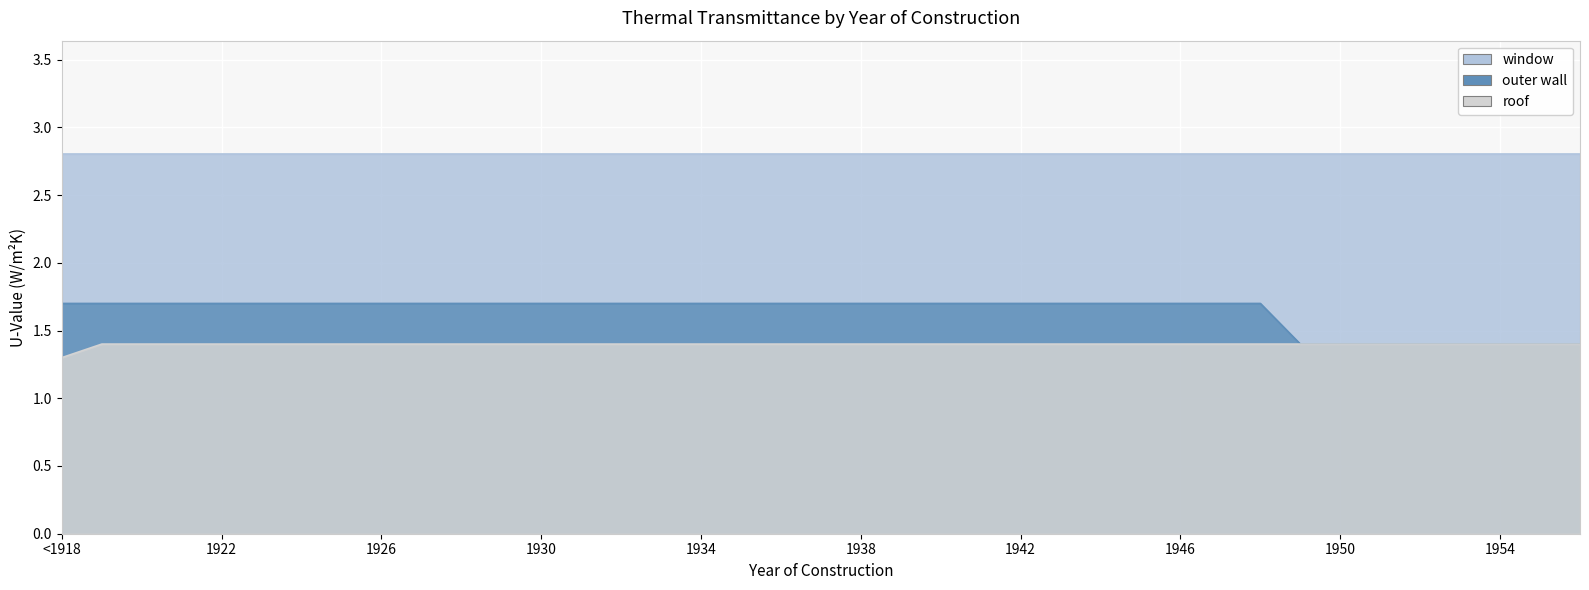

At 1938, list the series in order from smallest to largest.

roof, outer wall, window